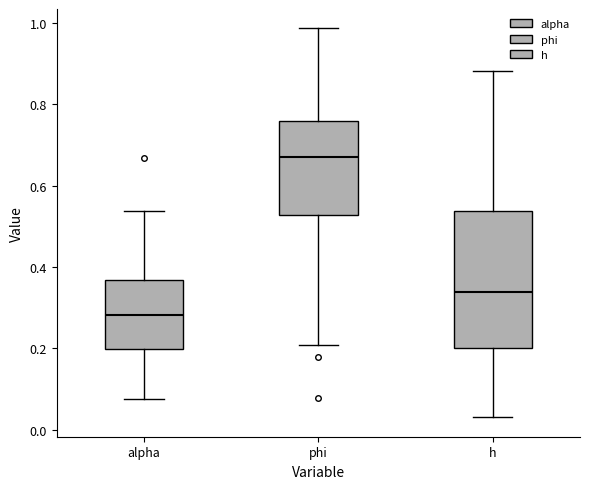

Reading left to right, read every box against the y-axis: the position of its median line, the range the box covers, and the ends of its whiskers. The values are not printed on the chart, so give them approximately, as read against the axis.

alpha: median 0.28, box 0.20 to 0.36, whiskers 0.08 to 0.54
phi: median 0.68, box 0.52 to 0.76, whiskers 0.20 to 0.98
h: median 0.34, box 0.20 to 0.54, whiskers 0.04 to 0.88